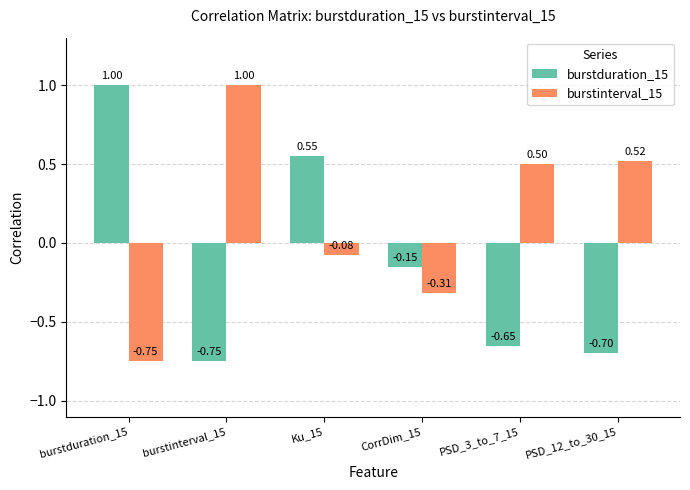

Between burstduration_15 and Ku_15, which series saw the biggest shift?

burstinterval_15